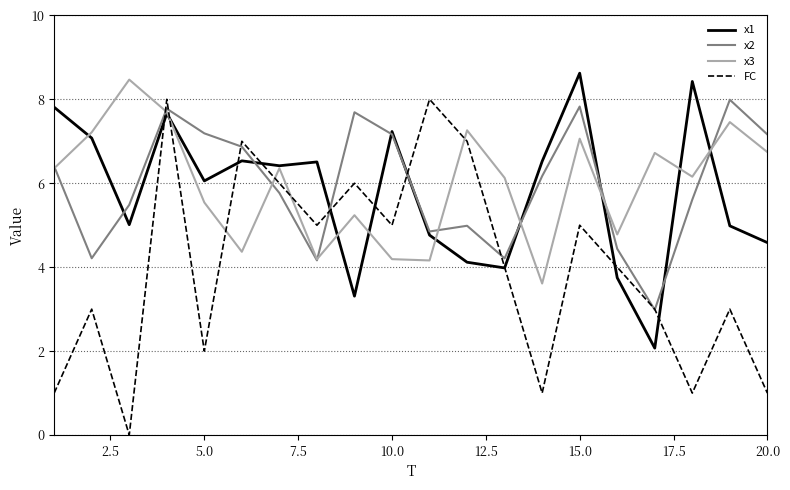

Which series has the widest spread of values?

FC